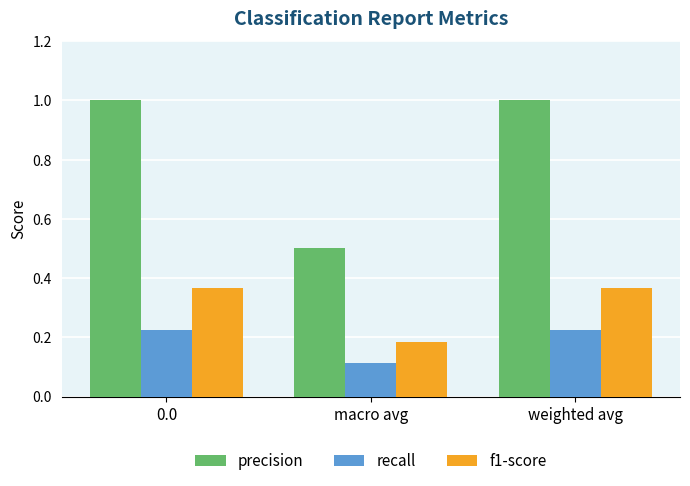

Which series has the widest spread of values?

precision